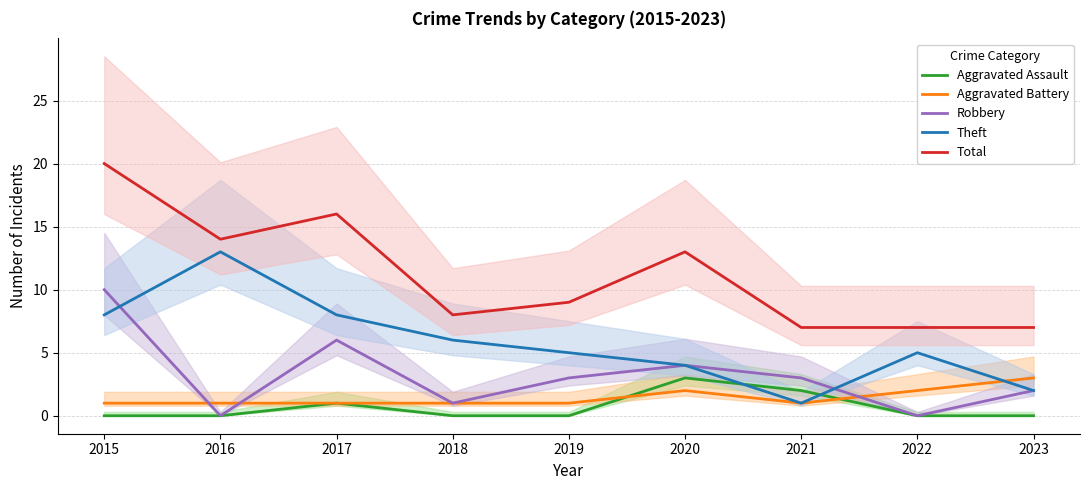

True or false: Aggravated Battery and Aggravated Assault cross at least once.

True